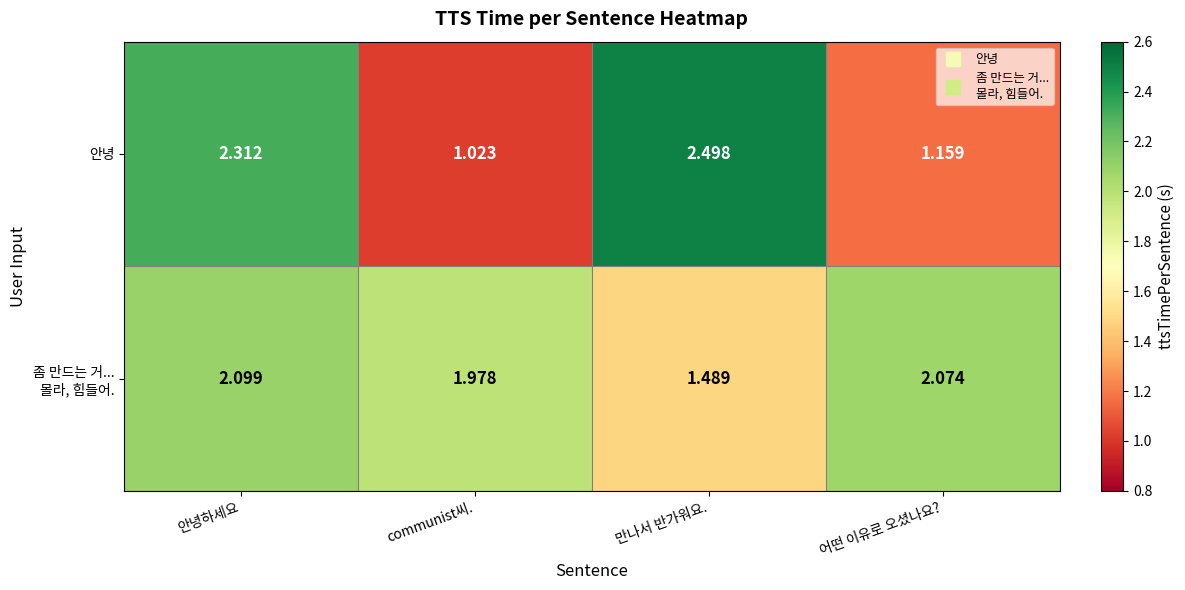

Which category has the highest value in the 안녕 series?

만나서 반가워요.